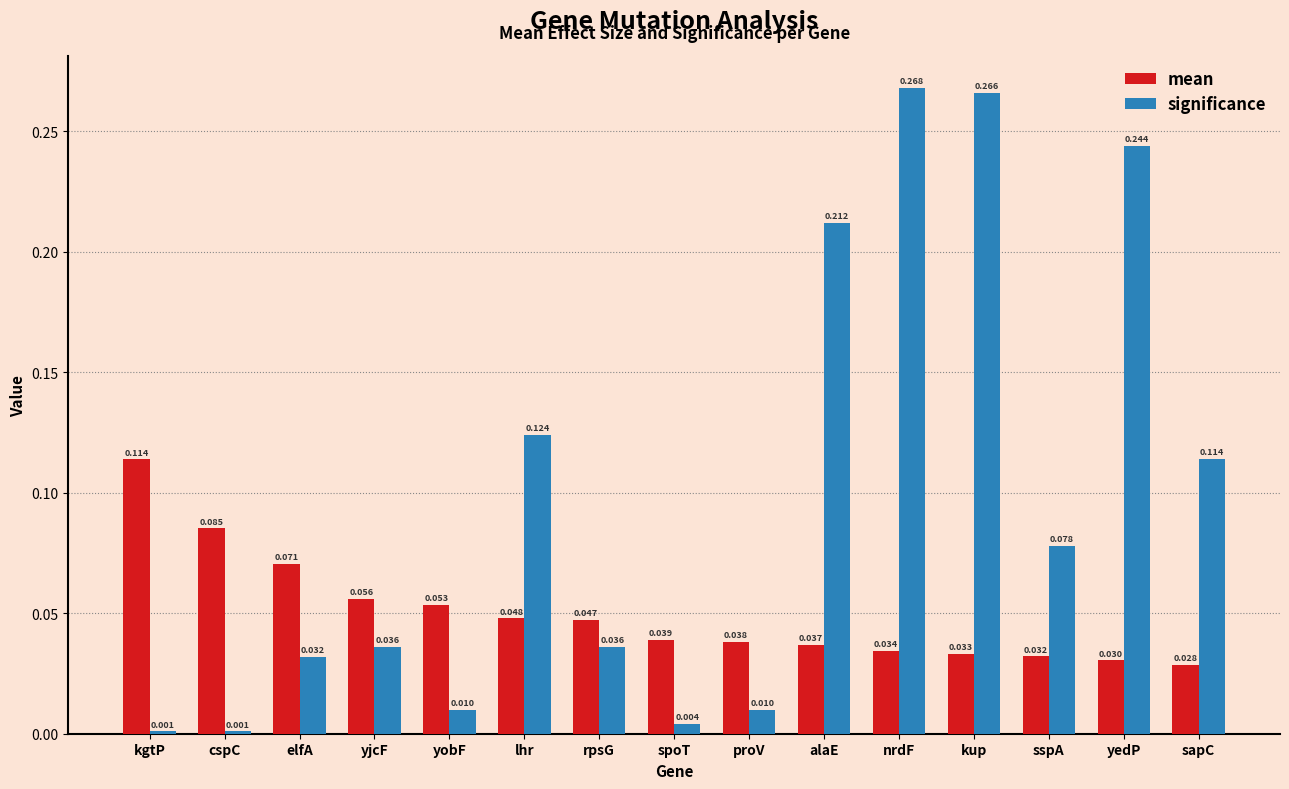

Which series has the largest range (max minus min)?

significance